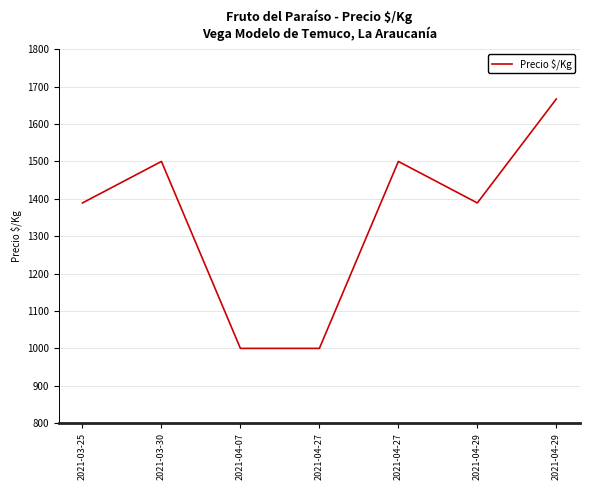

Read the value at 2021-04-27.

1000